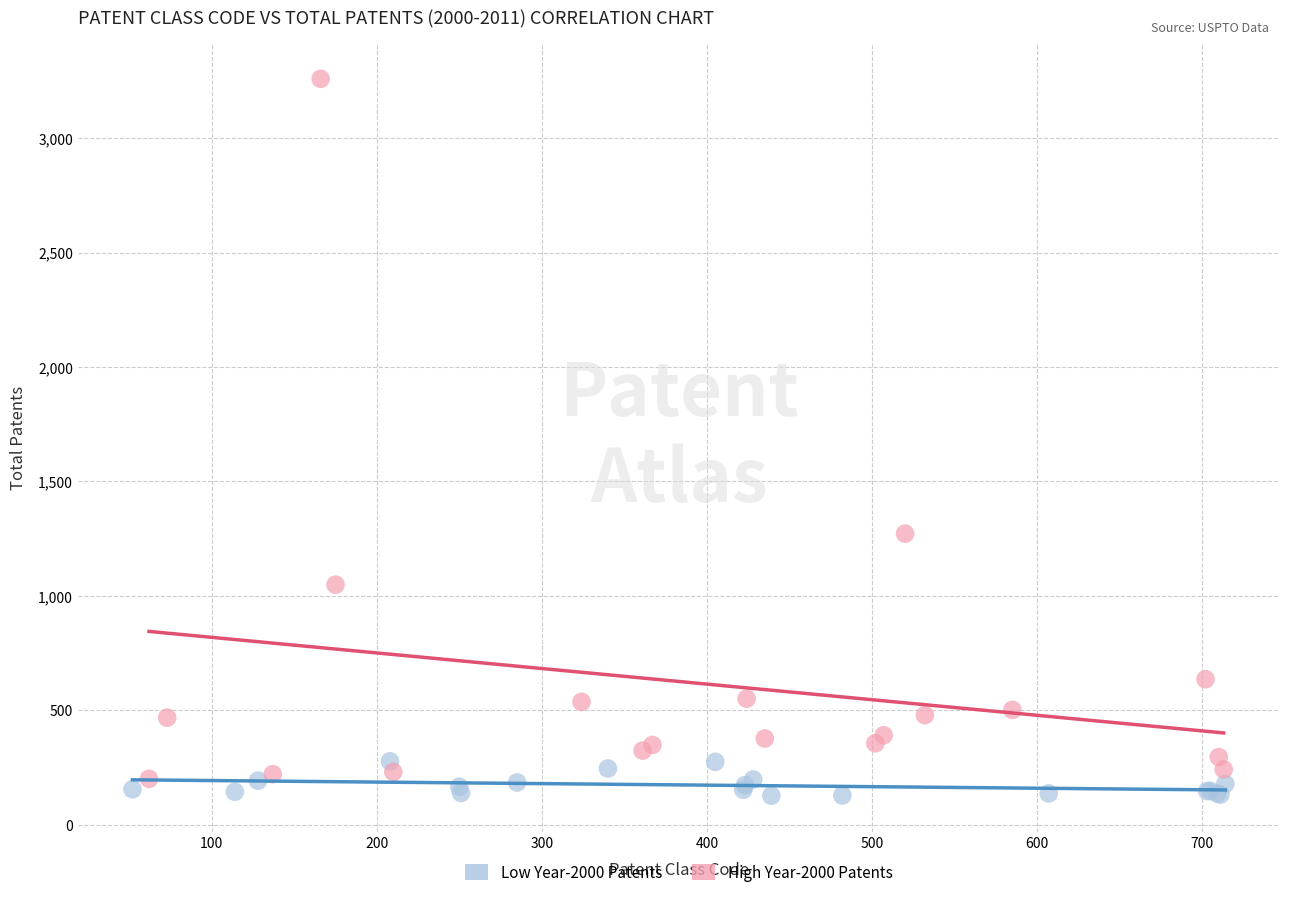

Which series has the widest spread of Y values?

High Year-2000 Patents